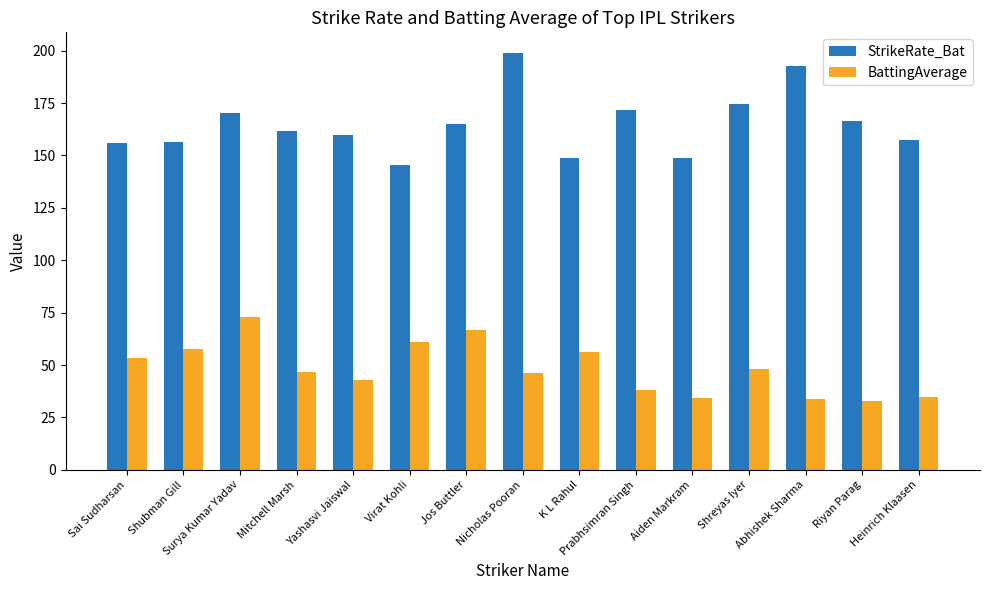

Rank the series by their maximum value, from lowest to highest.

BattingAverage, StrikeRate_Bat